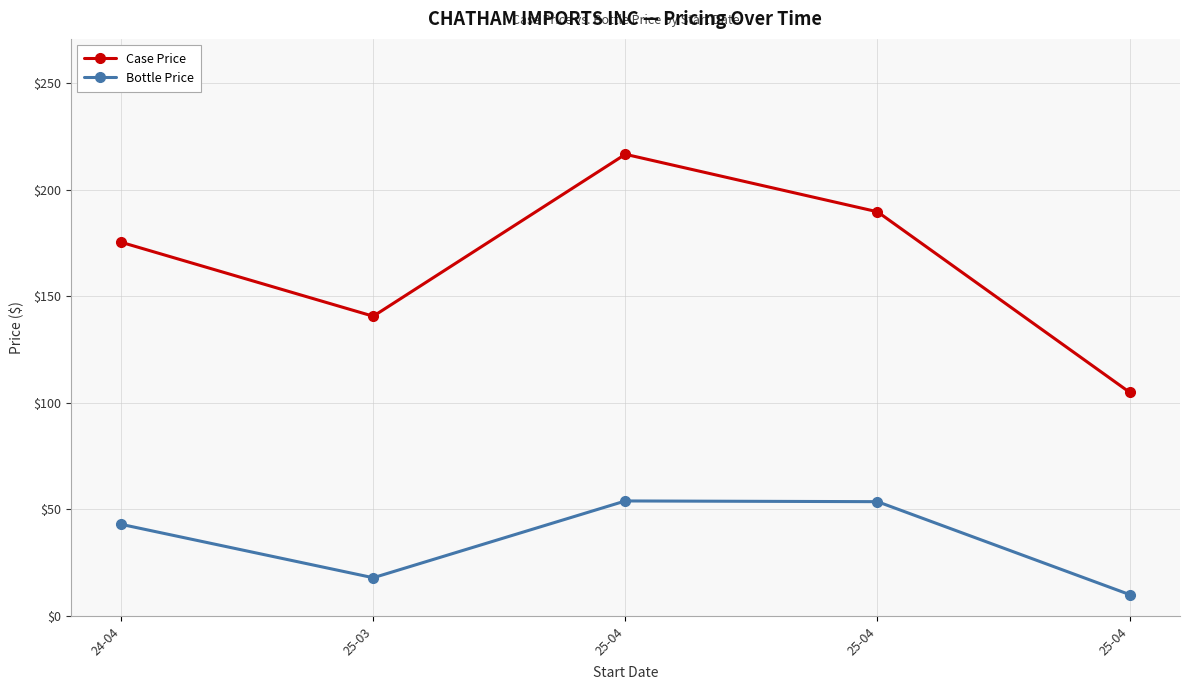

True or false: Bottle Price and Case Price intersect in this chart.

False